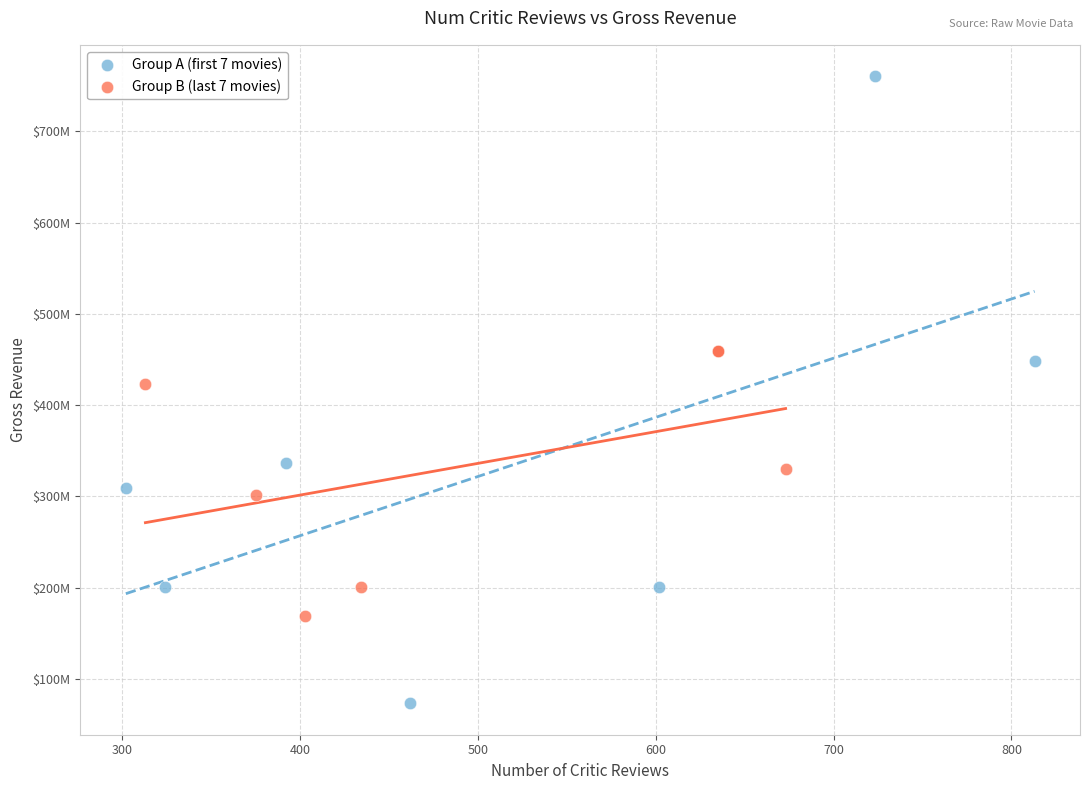

Which series has the largest Y range (max minus min)?

Group A (first 7 movies)